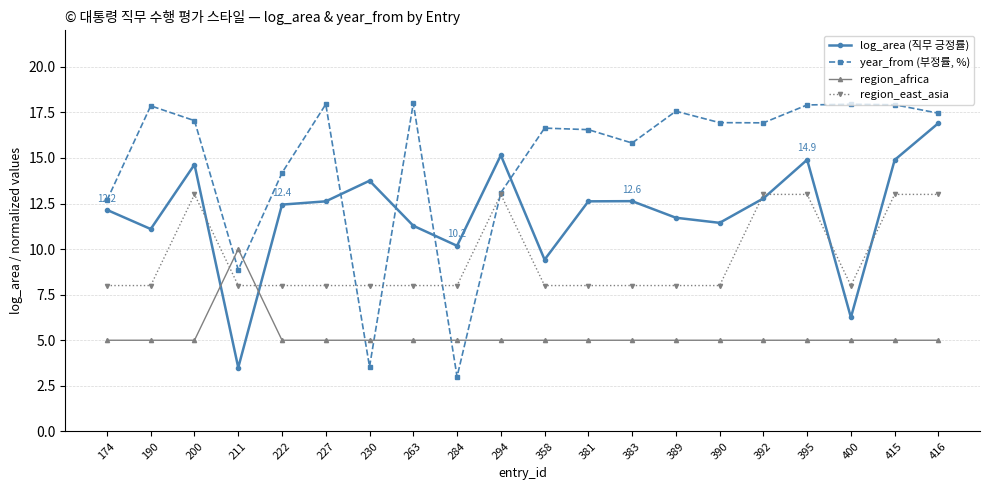

After their last crossing, which series has the higher values: region_africa or year_from (부정률, %)?

year_from (부정률, %)